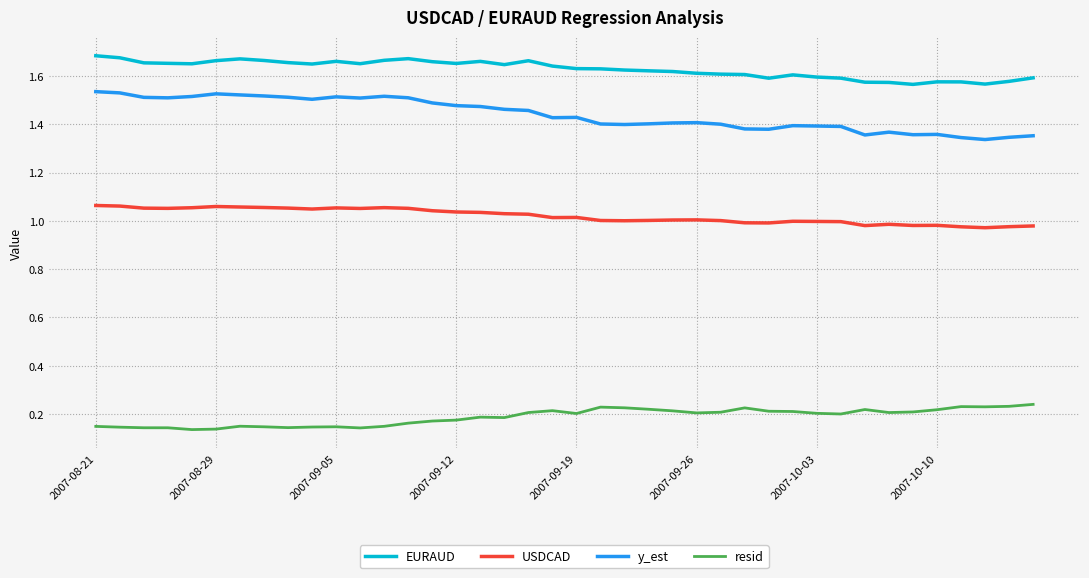

True or false: USDCAD and EURAUD cross at least once.

False